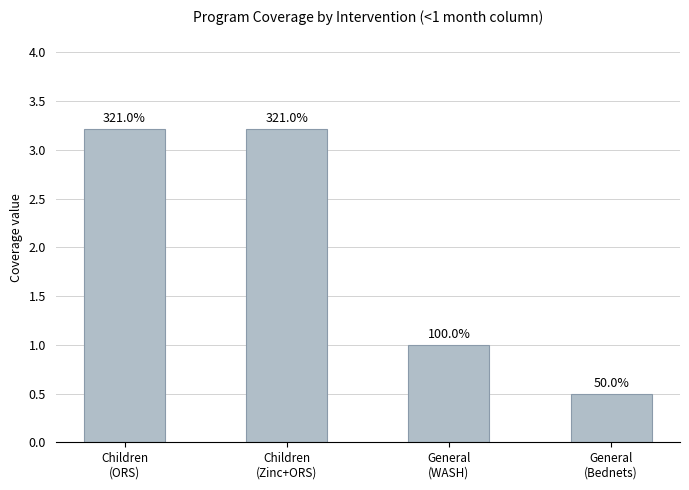

What is the label of the 4th bar from the right?

Children
(ORS)